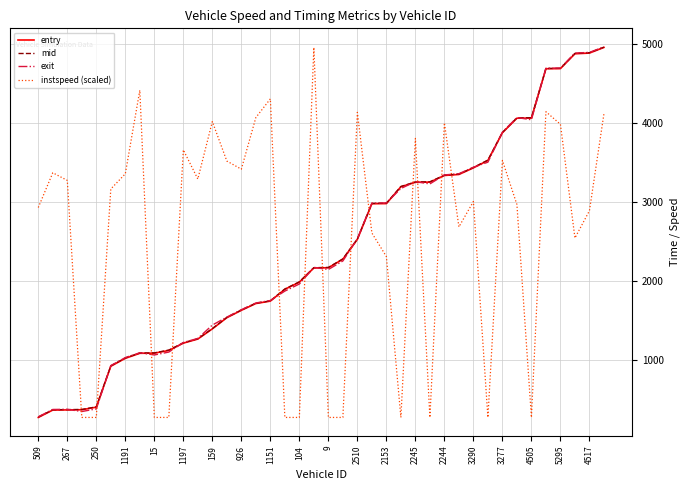

What is the lowest value of the mid series?

278.5